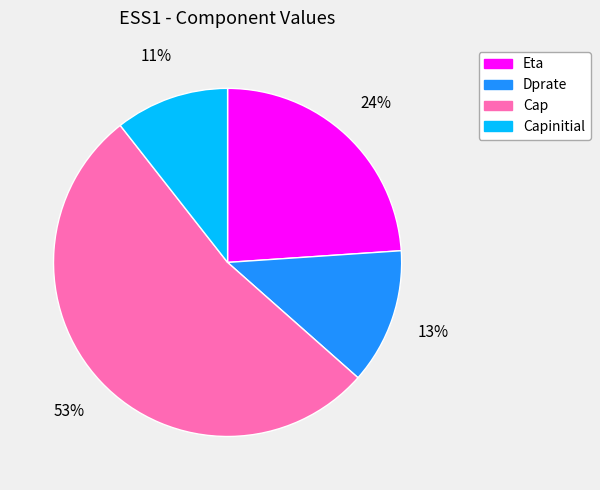

To the nearest percent, what is the difference between the Eta and Capinitial slice percentages?

13%